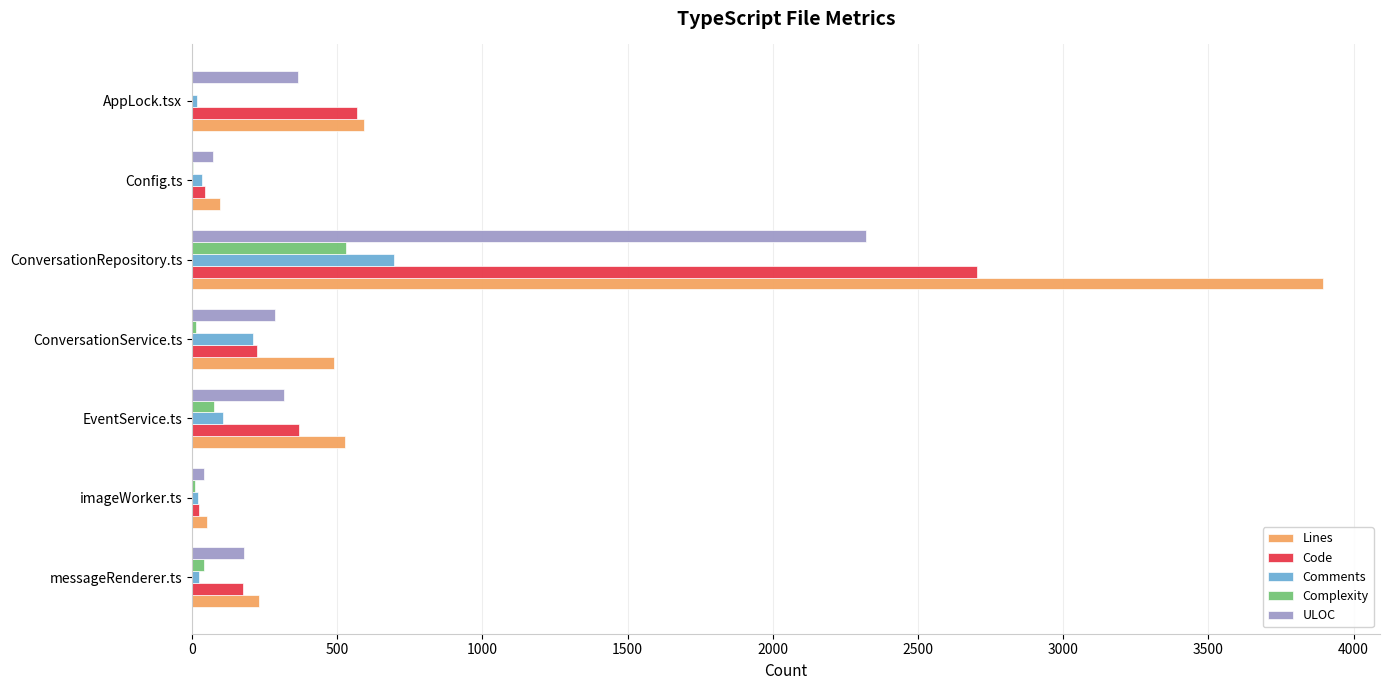

Count the number of data series in this chart.

5